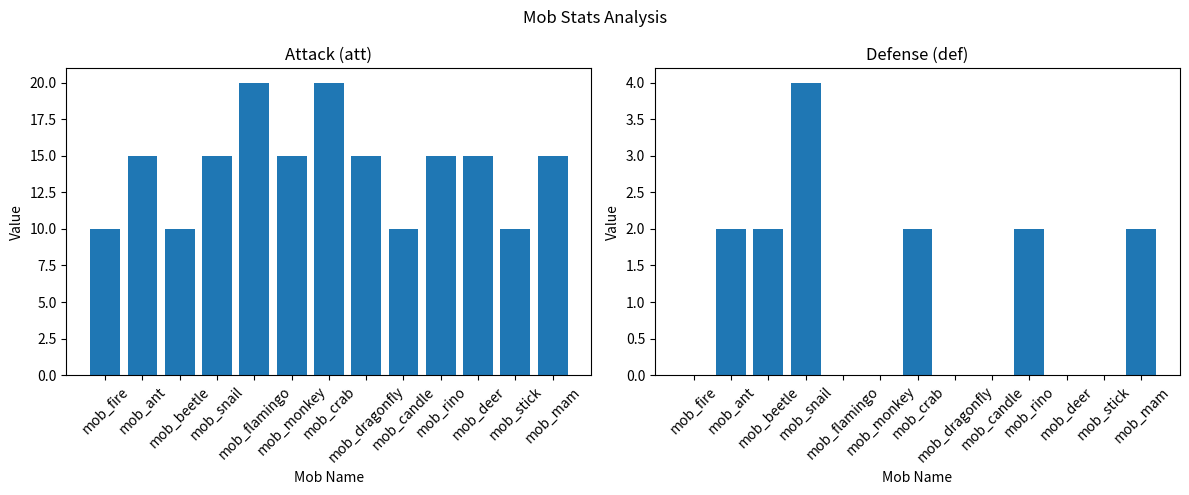

Which series has the widest spread of values?

att